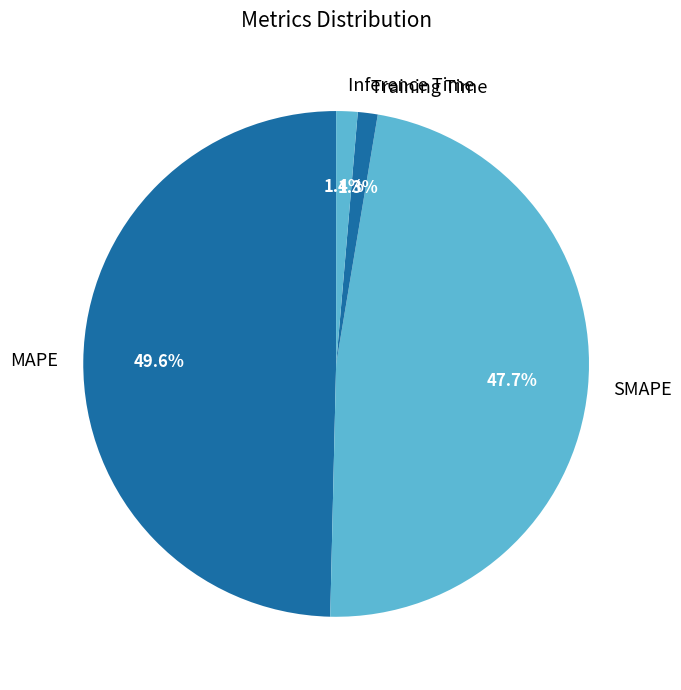

What is the largest slice in the pie chart?

MAPE